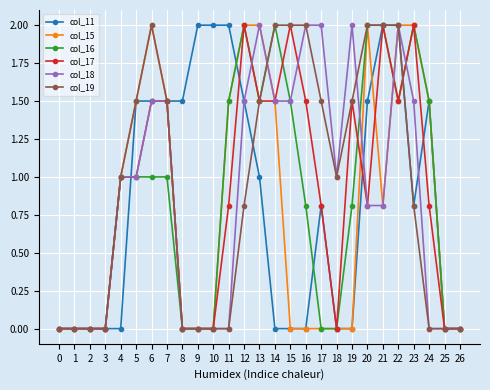

What is the maximum value shown in the chart?

2.0